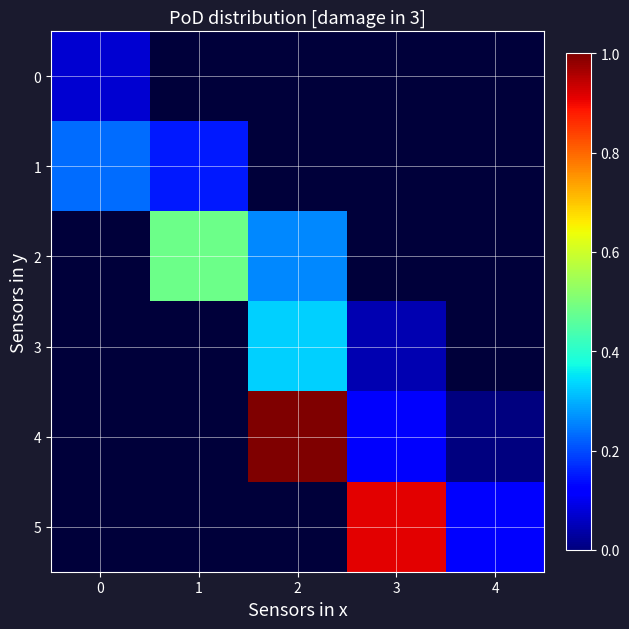

How many positive values does the 0 series have?

1